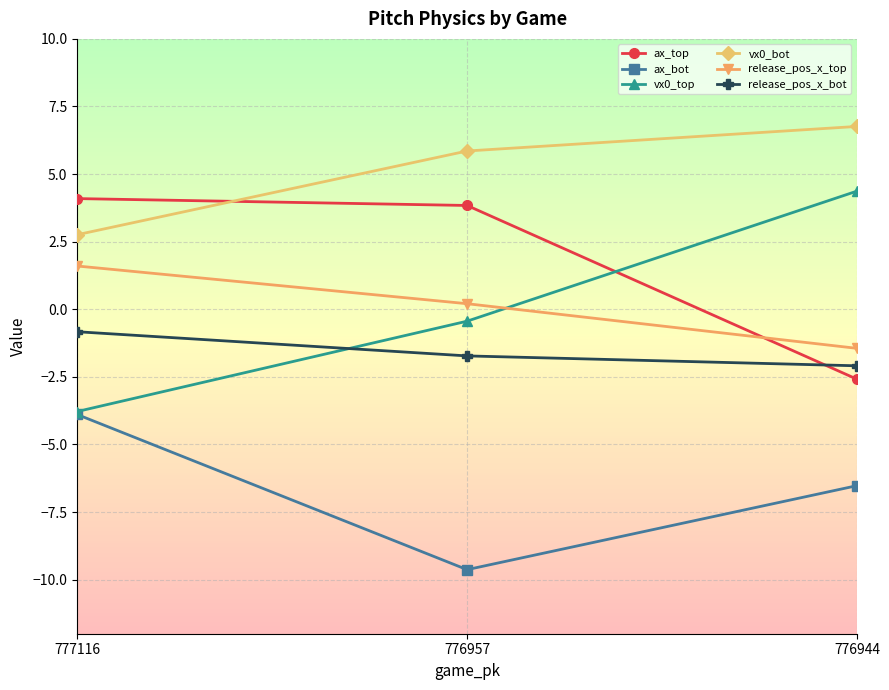

Between 777116 and 776944, which series saw the biggest shift?

vx0_top